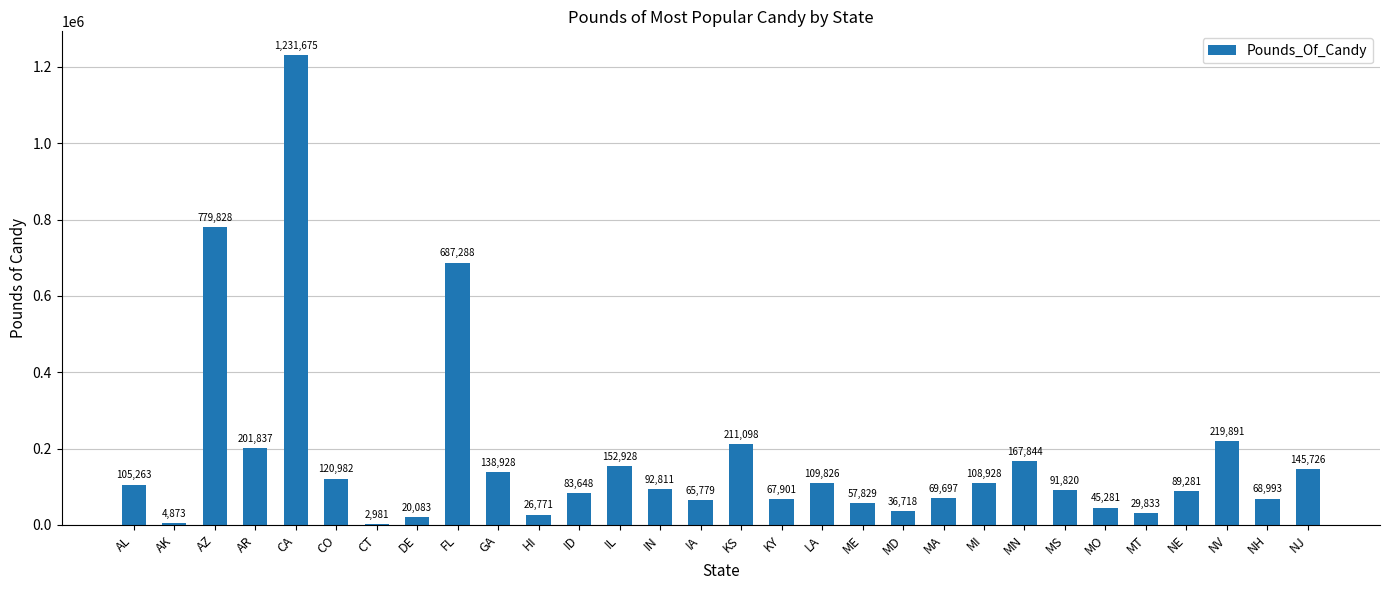

Is it true that the value at IA is 65779?

True